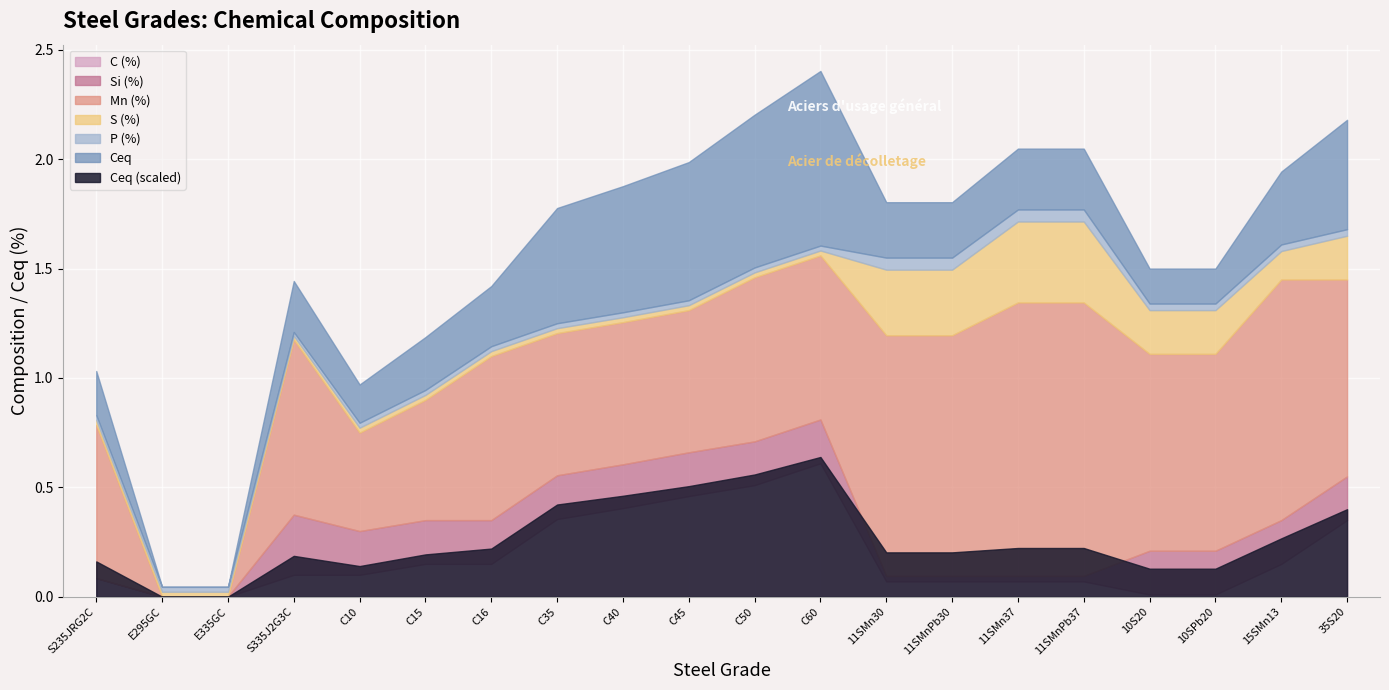

Rank the categories by Ceq value from highest to lowest.

C60, C50, C45, C40, C35, 35S20, 15SMn13, 11SMn37, 11SMnPb37, C16, 11SMn30, 11SMnPb30, C15, S335J2G3C, S235JRG2C, C10, 10S20, 10SPb20, E295GC, E335GC